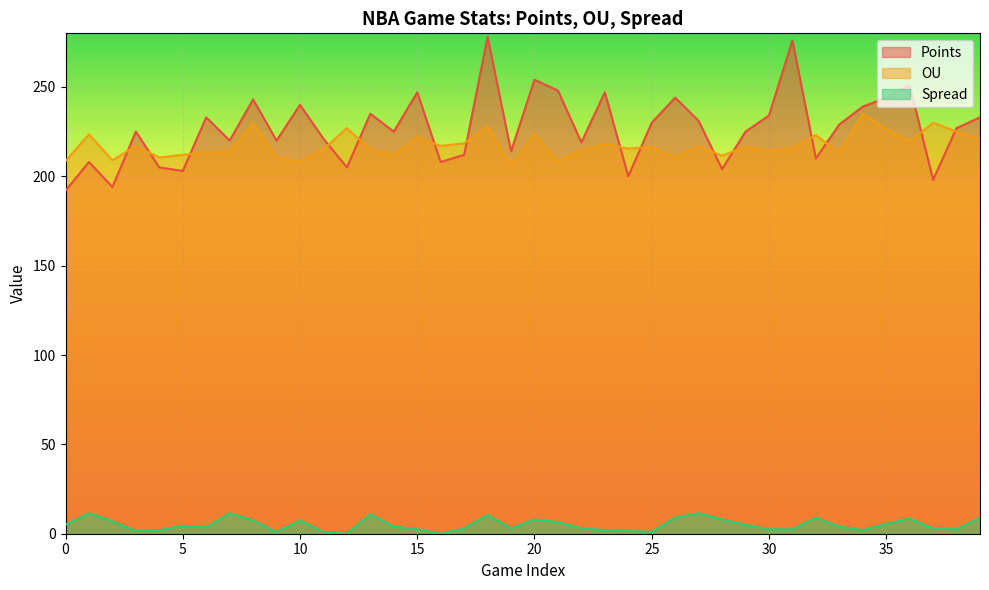

How many distinct data groups are displayed?

3